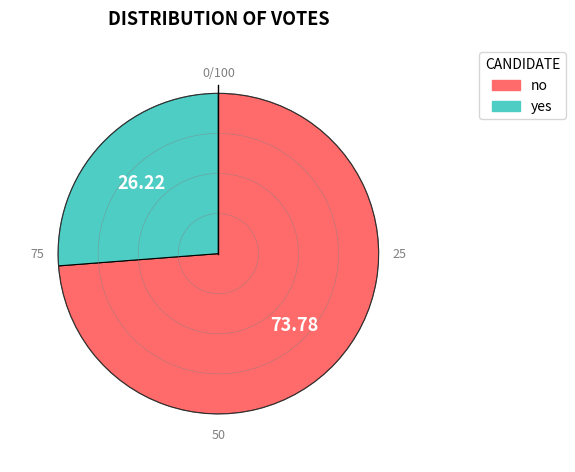

Is no the majority of the pie?

Yes